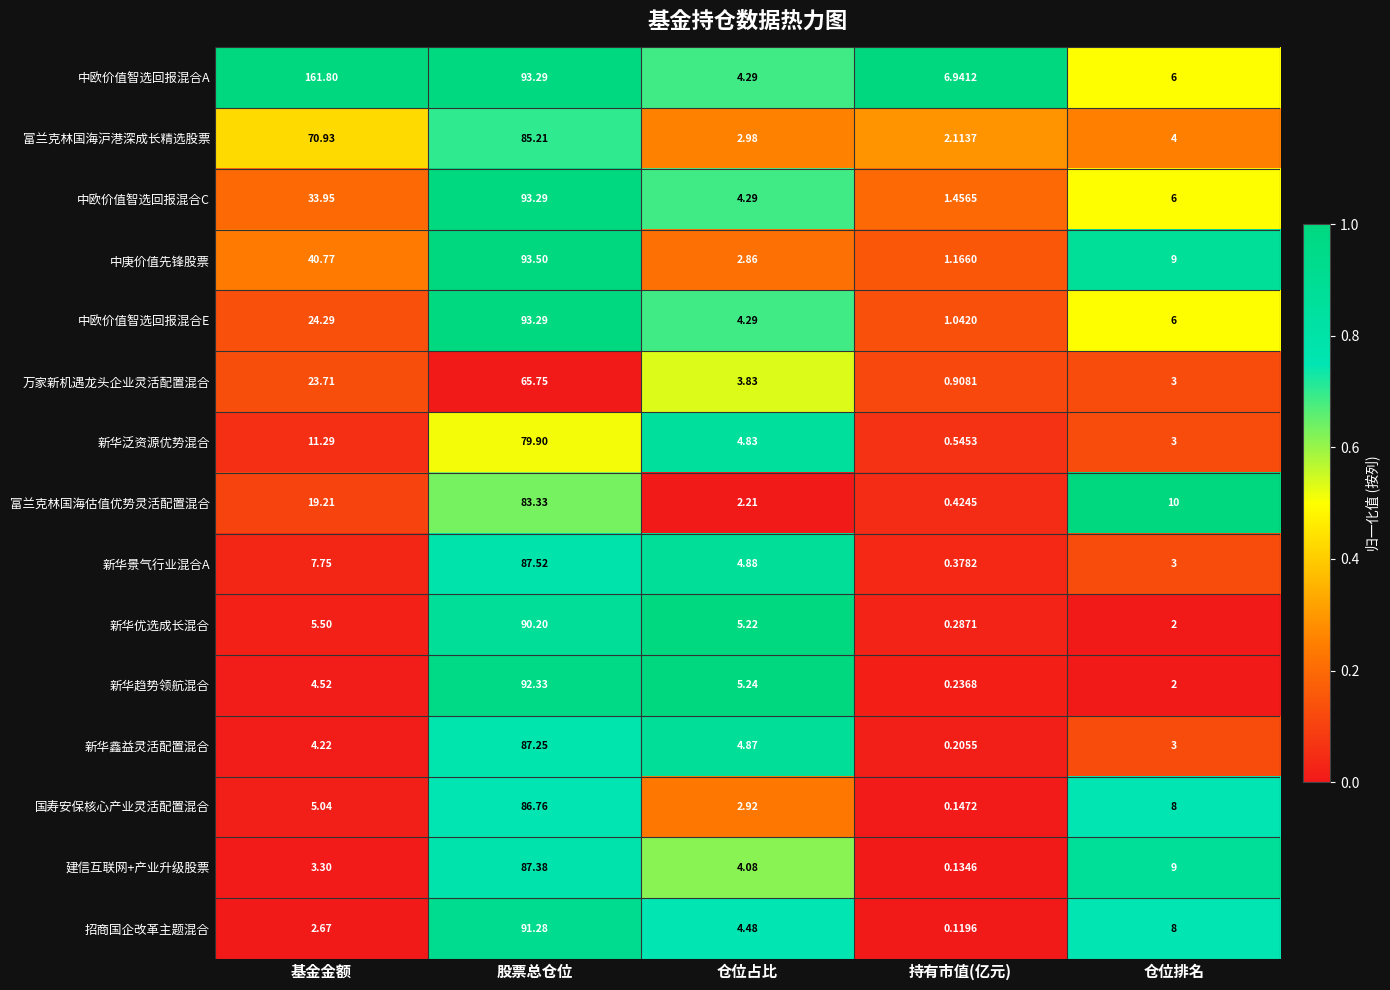

Between 基金金额 and 股票总仓位, which series saw the biggest shift?

招商国企改革主题混合